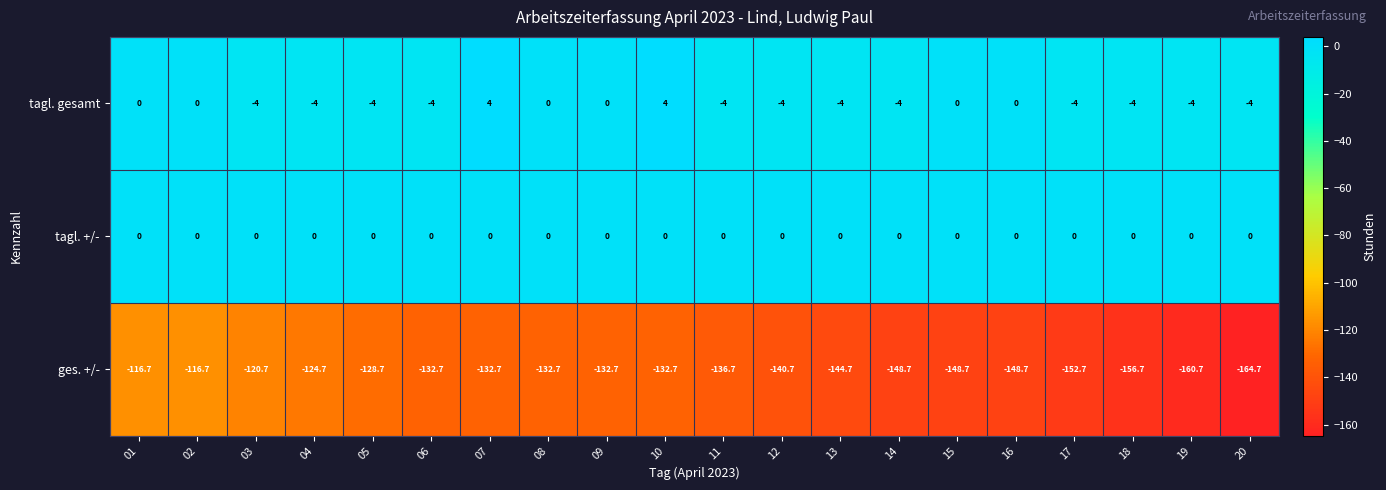

Which series changed the most between 02 and 16?

ges. +/-